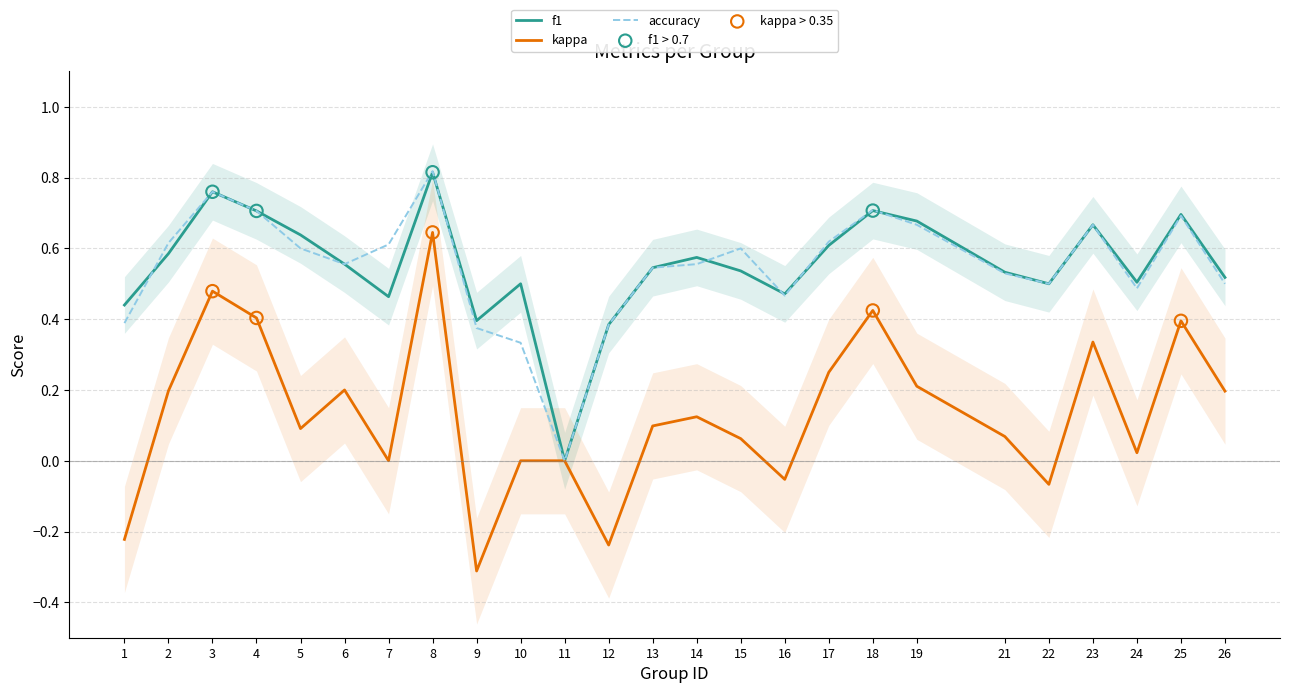

At how many categories does at least one series exceed 0?

24